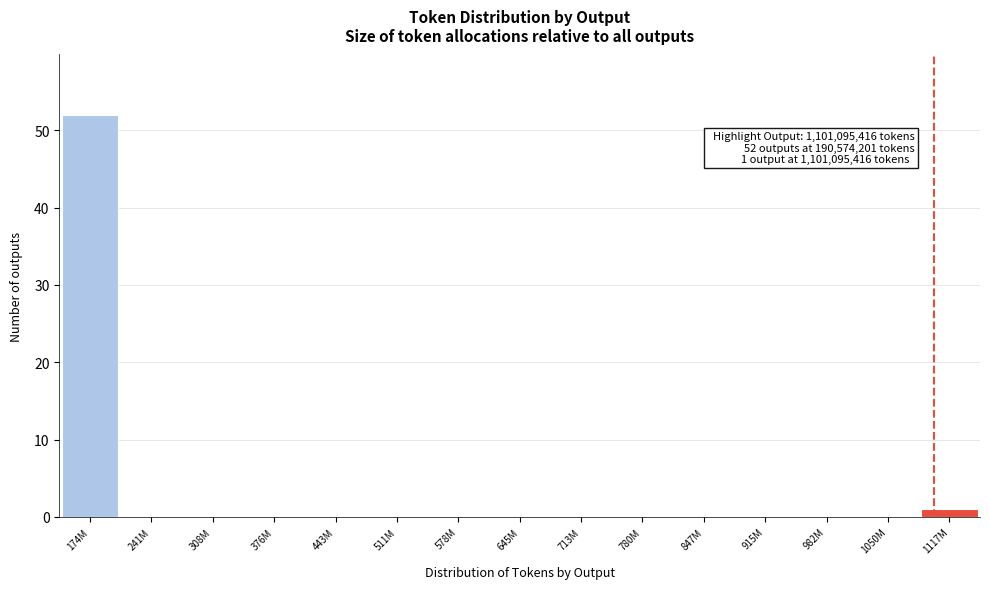

Reading left to right, list all the values displayed in this chart.

174M=52	241M=0	308M=0	376M=0	443M=0	511M=0	578M=0	645M=0	713M=0	780M=0	847M=0	915M=0	982M=0	1050M=0	1117M=1